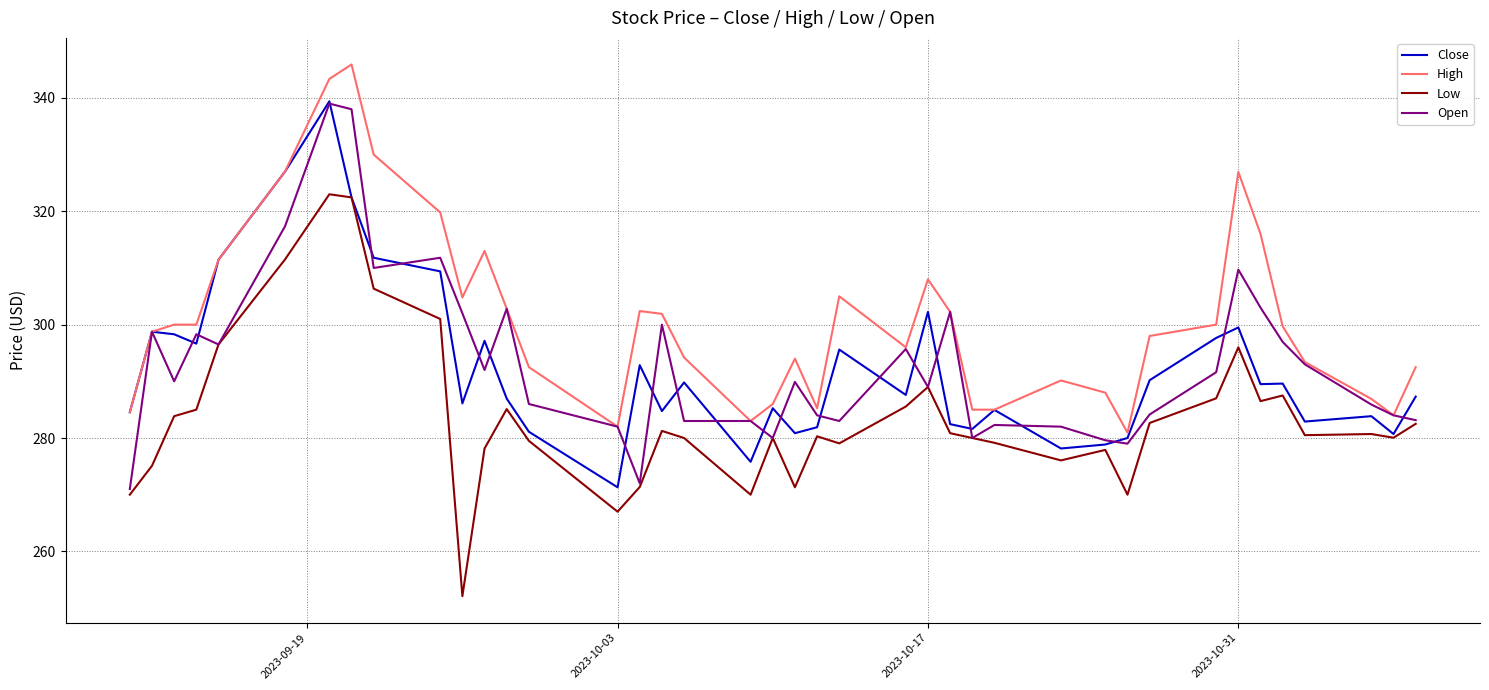

How many distinct data groups are displayed?

4